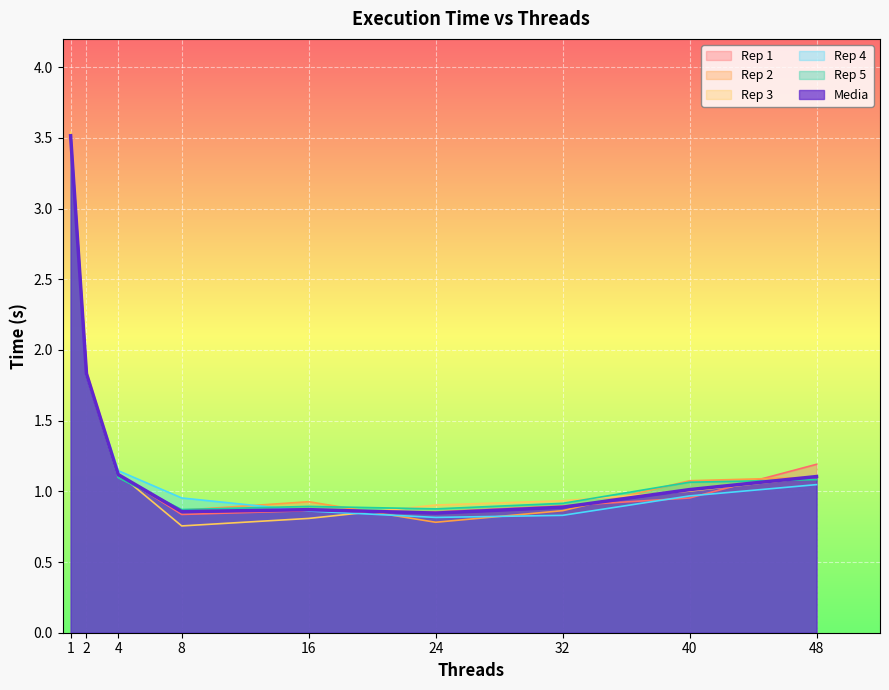

At which label is Rep 3 closest to 2?

2